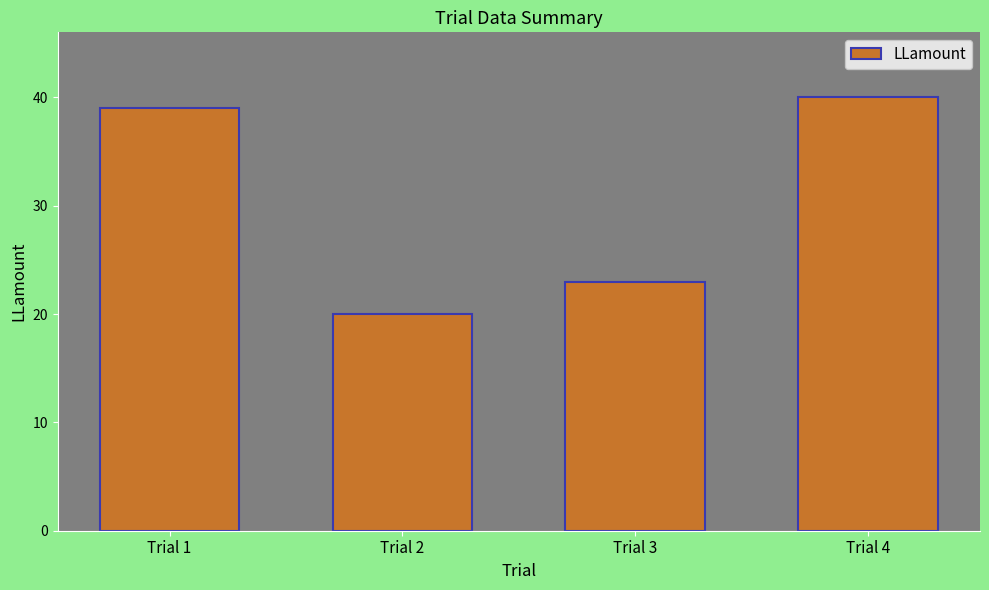

What is the sum of all values?

122